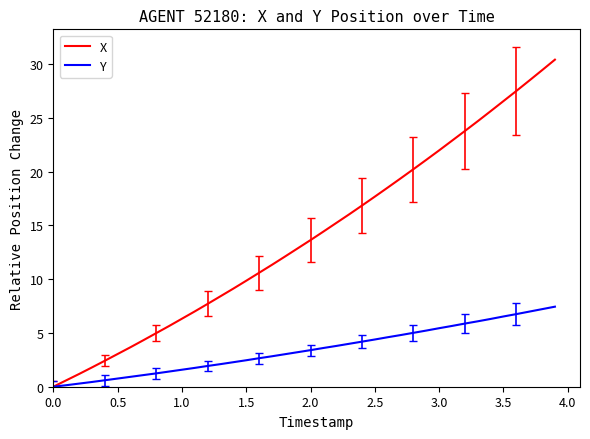

List the series in order of their overall mean, highest first.

X, Y